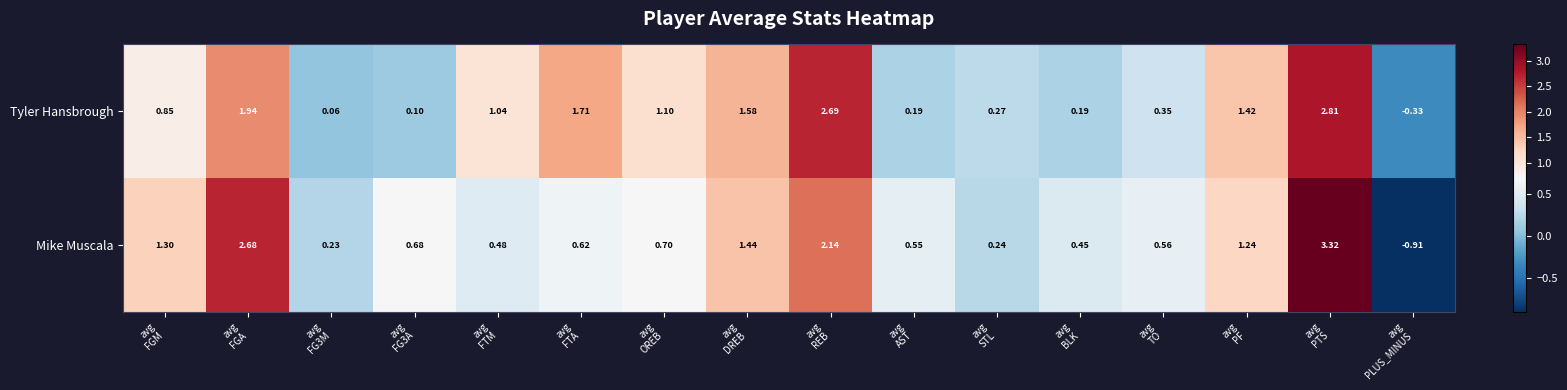

Which series has the largest range (max minus min)?

Mike Muscala